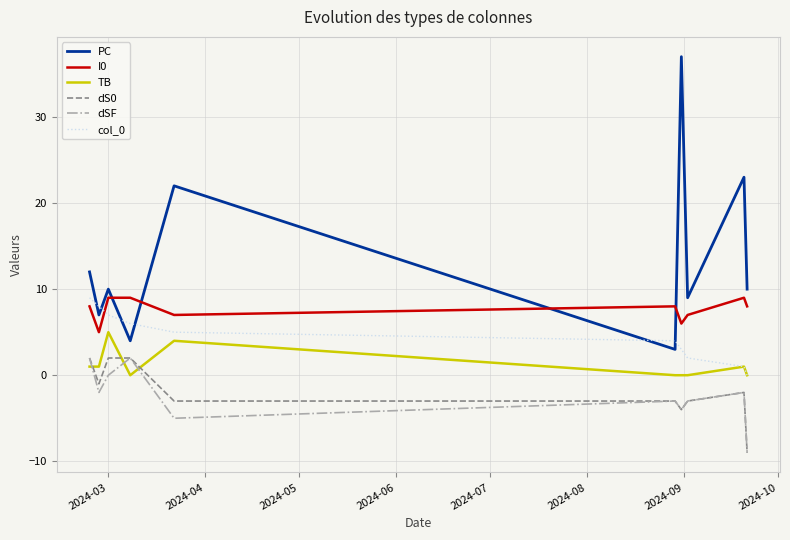

Which series has the largest range (max minus min)?

PC